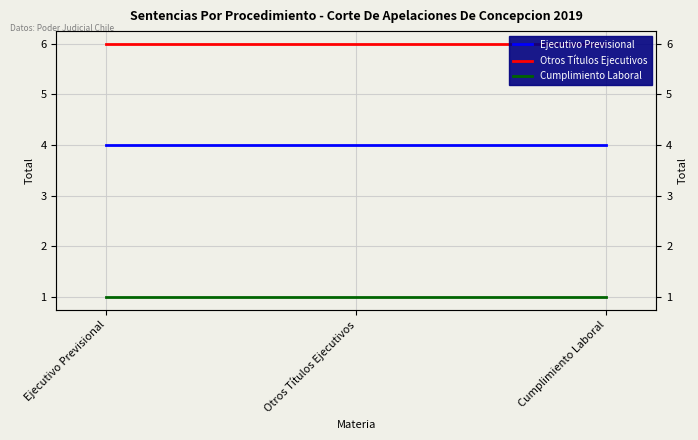

Reading right to left, transcribe all the data shown in this chart.

Ejecutivo Previsional: 4	4	4
Otros Títulos Ejecutivos: 6	6	6
Cumplimiento Laboral: 1	1	1